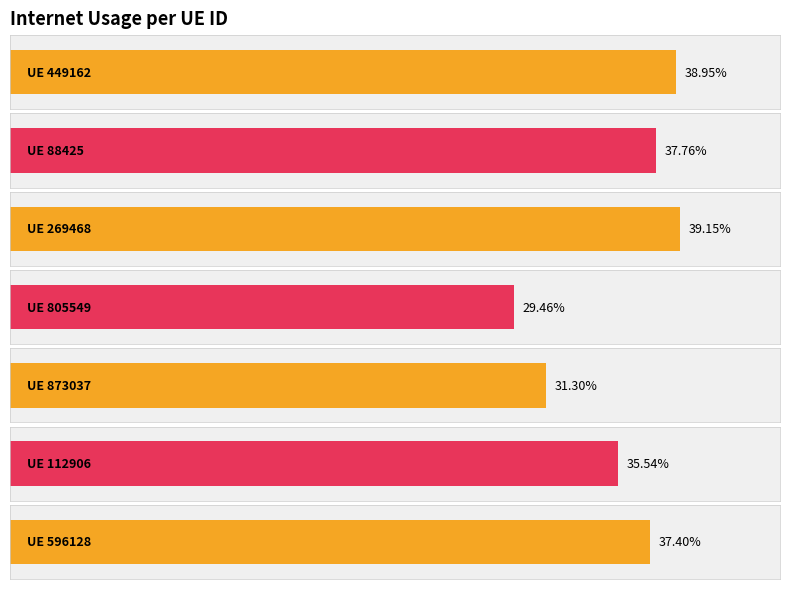

What is the approximate value at 88425?

0.4